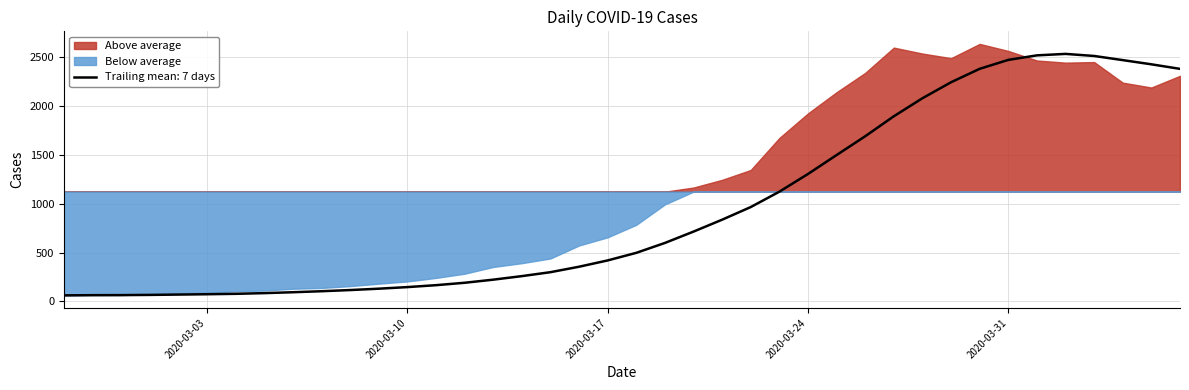

What is the difference between the maximum and minimum values?

2577